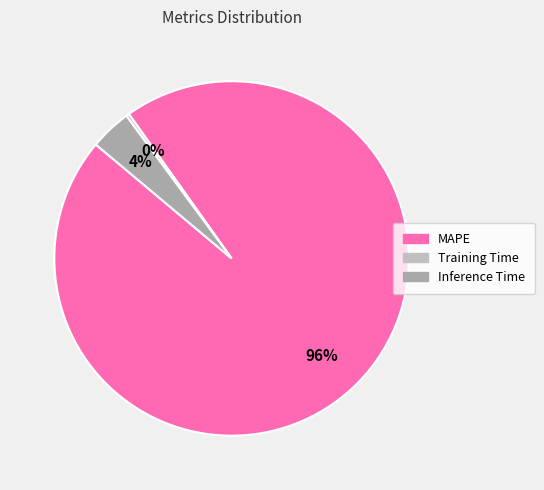

How many segments does this pie chart have?

3